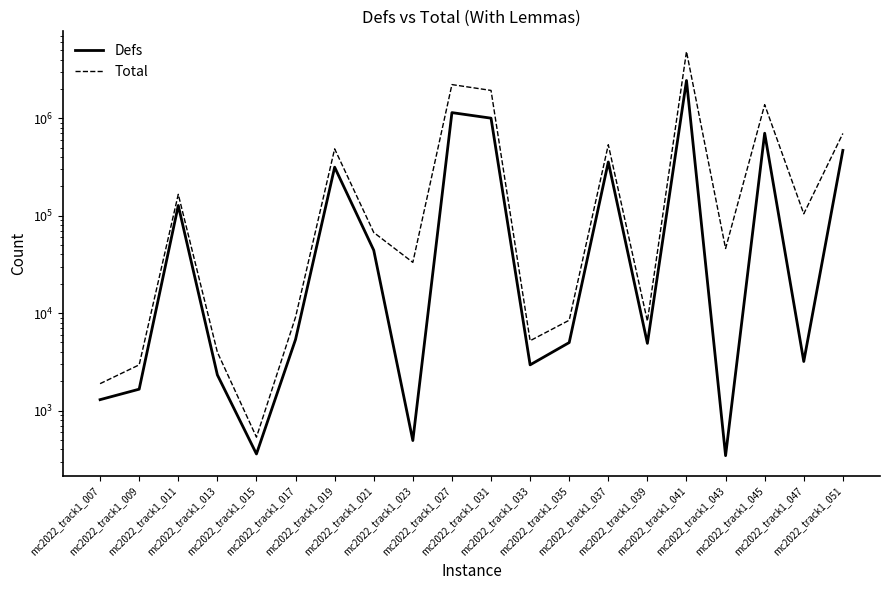

What is the difference between the highest and lowest values at mc2022_track1_043?

45723